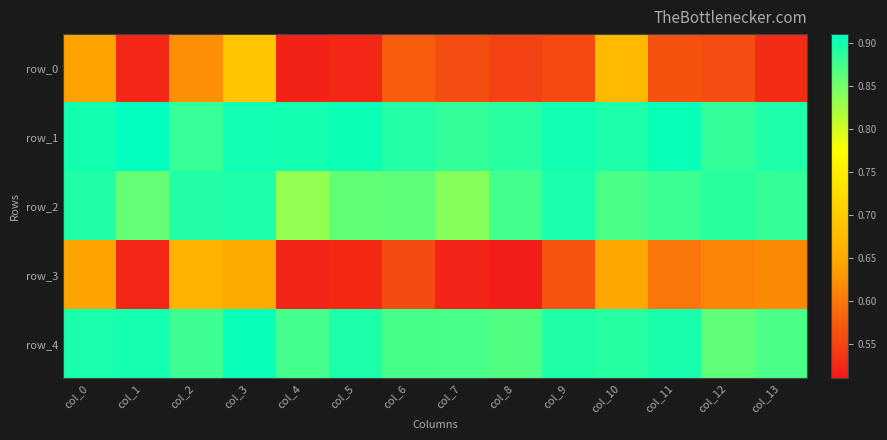

Is the value of row_2 at col_9 greater than the value of row_4 at col_6?

Yes